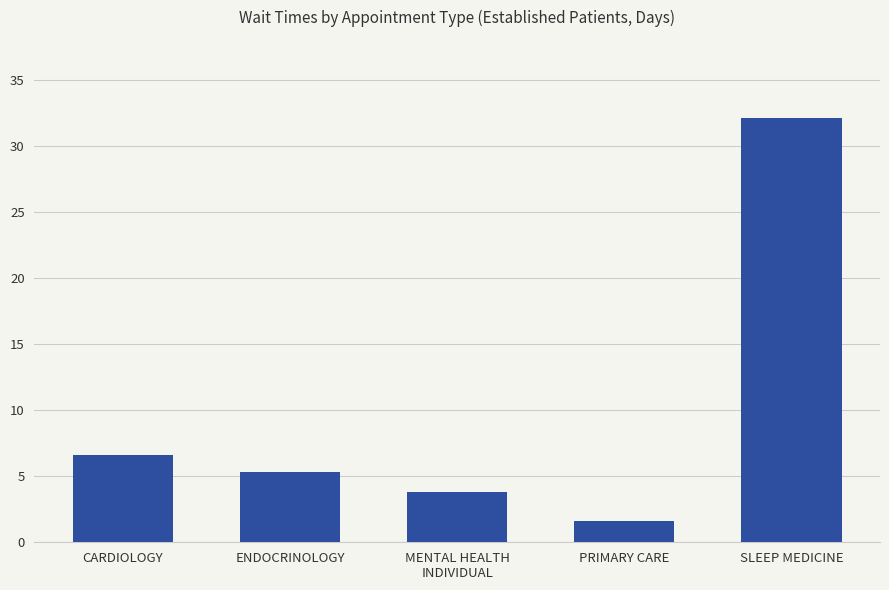

What is the sum of all values?

49.4